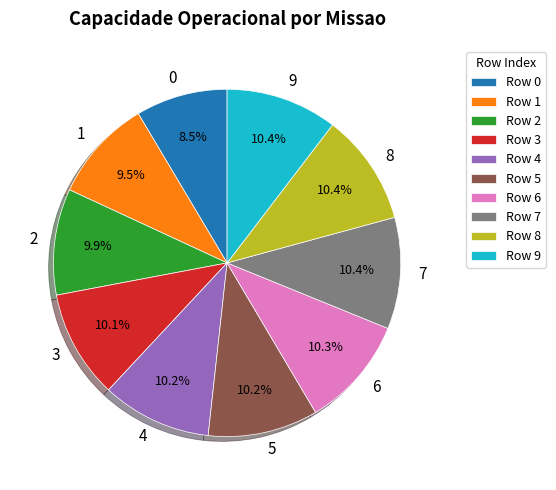

Does any single category account for the majority?

No